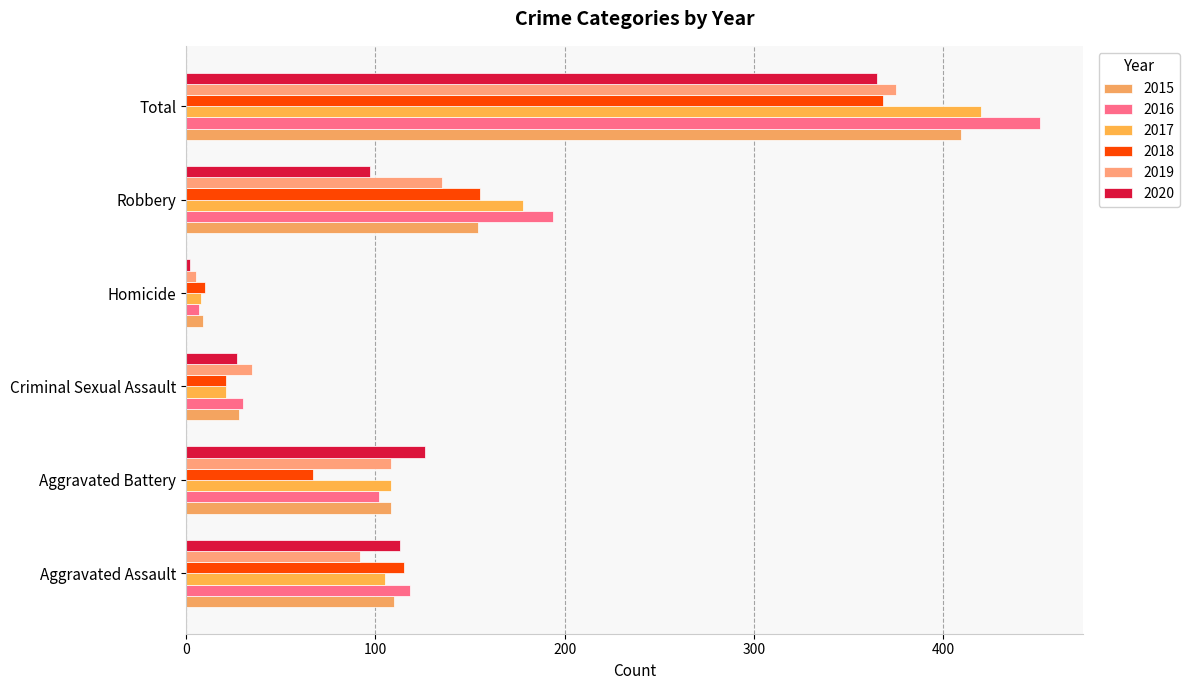

Which series has the largest total across all categories?

2016